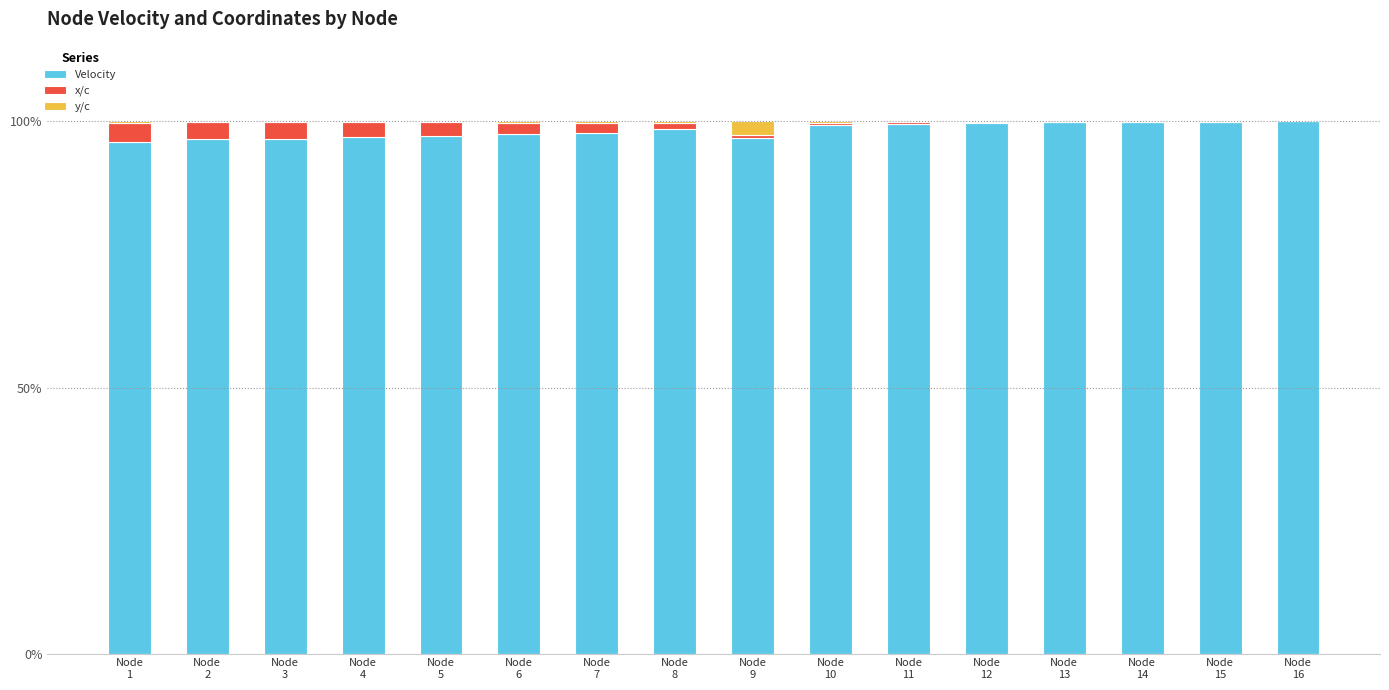

How many categories are shown in the chart?

16